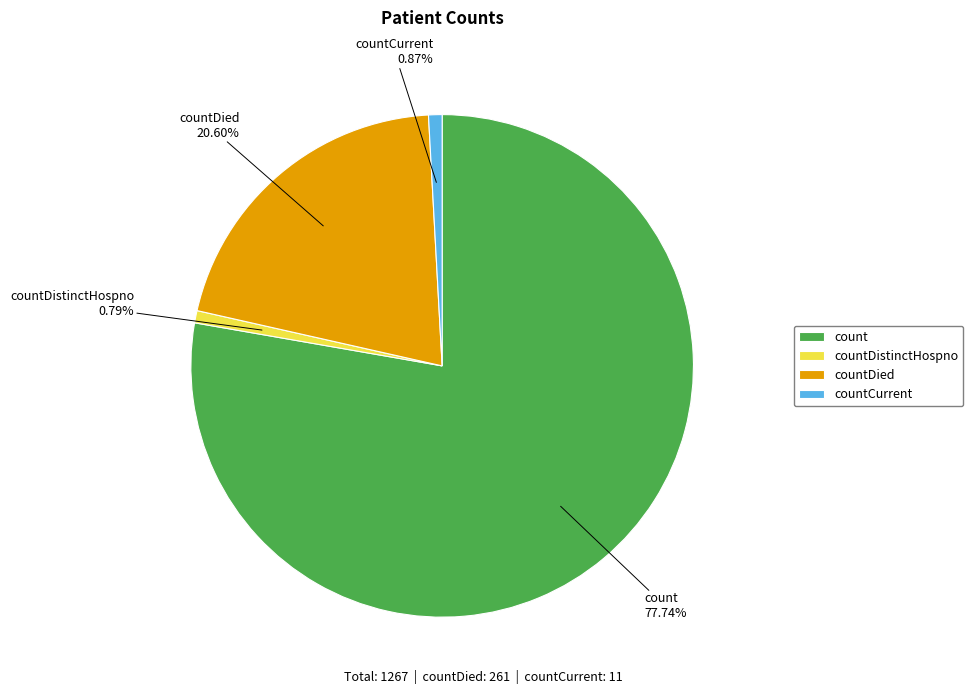

What is the largest slice in the pie chart?

count